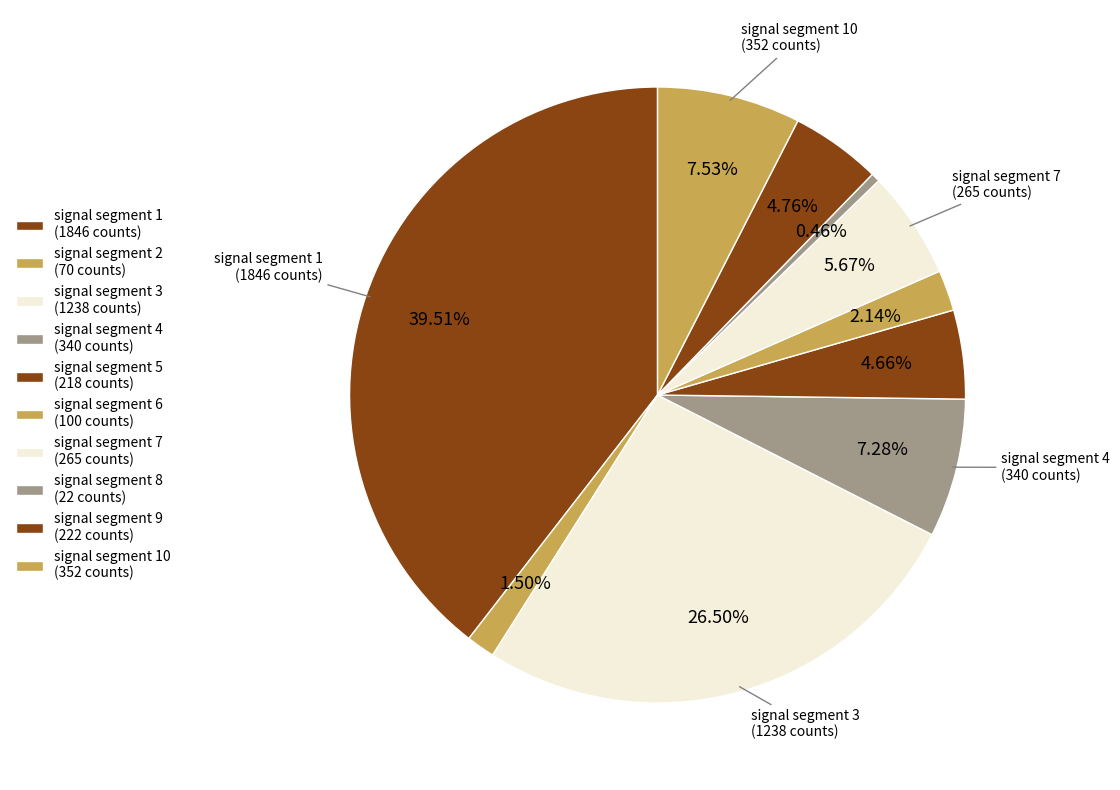

How many slices are in this pie chart?

10